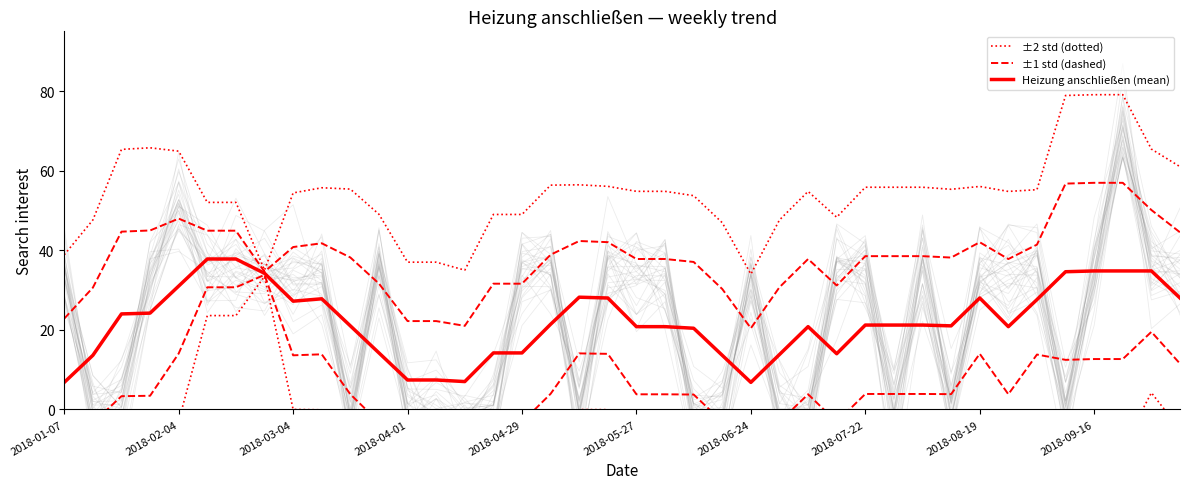

Which series has the largest total across all categories?

±2 std (dotted)